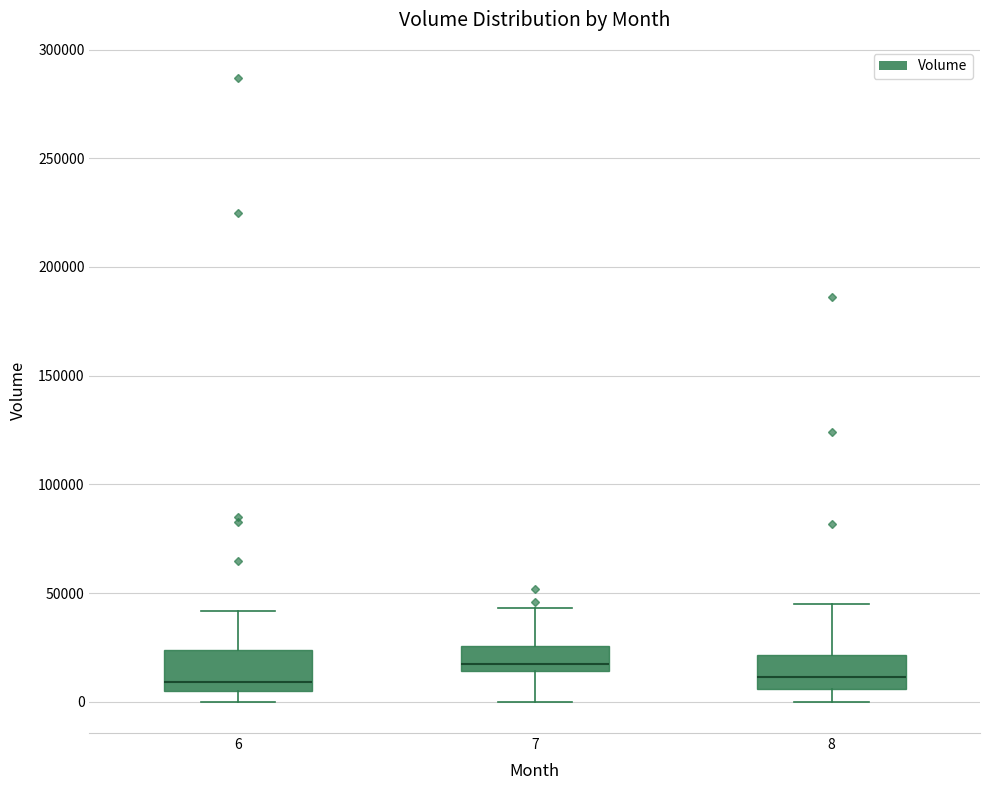

Reading left to right, transcribe this box plot: for each box, give where its median line is, the range the box spans, and where its two whiskers end, as read against the y-axis. The values are not printed on the chart, so give them approximately, as read against the axis.

6: median 10000, box 5000 to 25000, whiskers 0 to 40000
7: median 20000, box 15000 to 25000, whiskers 0 to 45000
8: median 10000, box 5000 to 20000, whiskers 0 to 45000